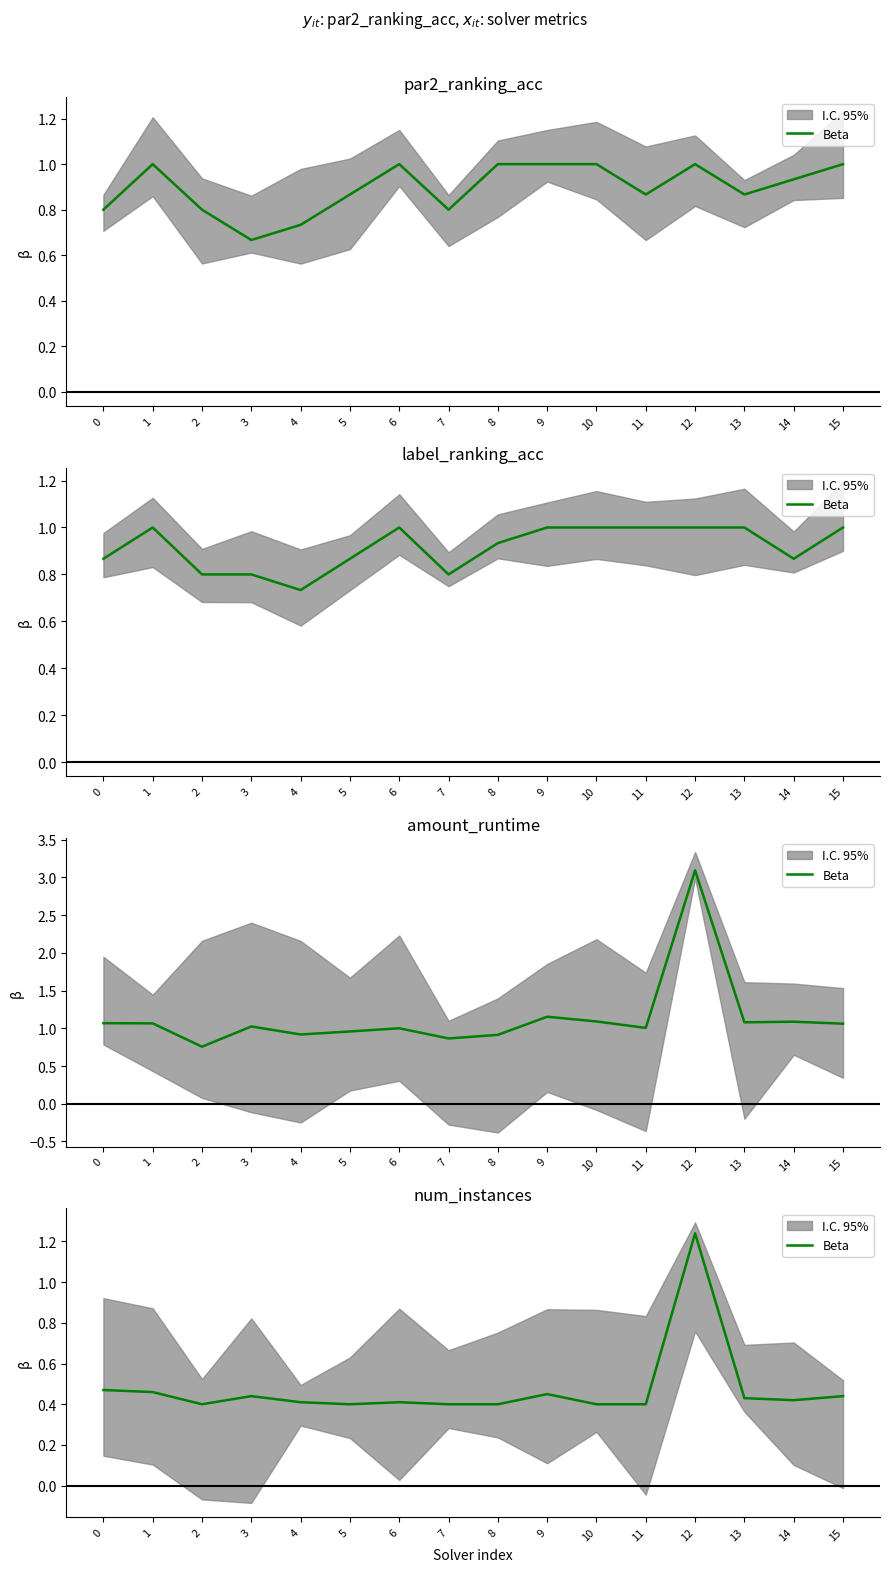

What is the approximate value at 2?

0.4